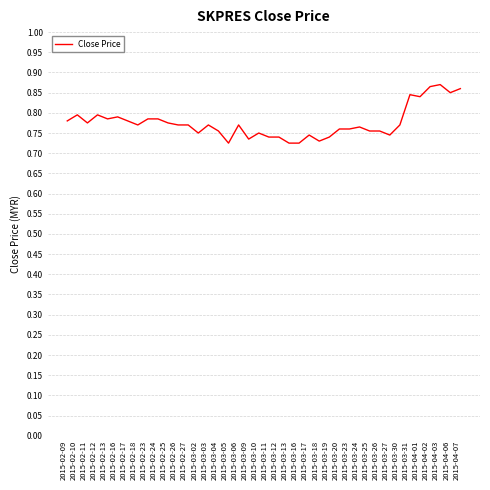

What is the difference between the maximum and minimum values?

0.1